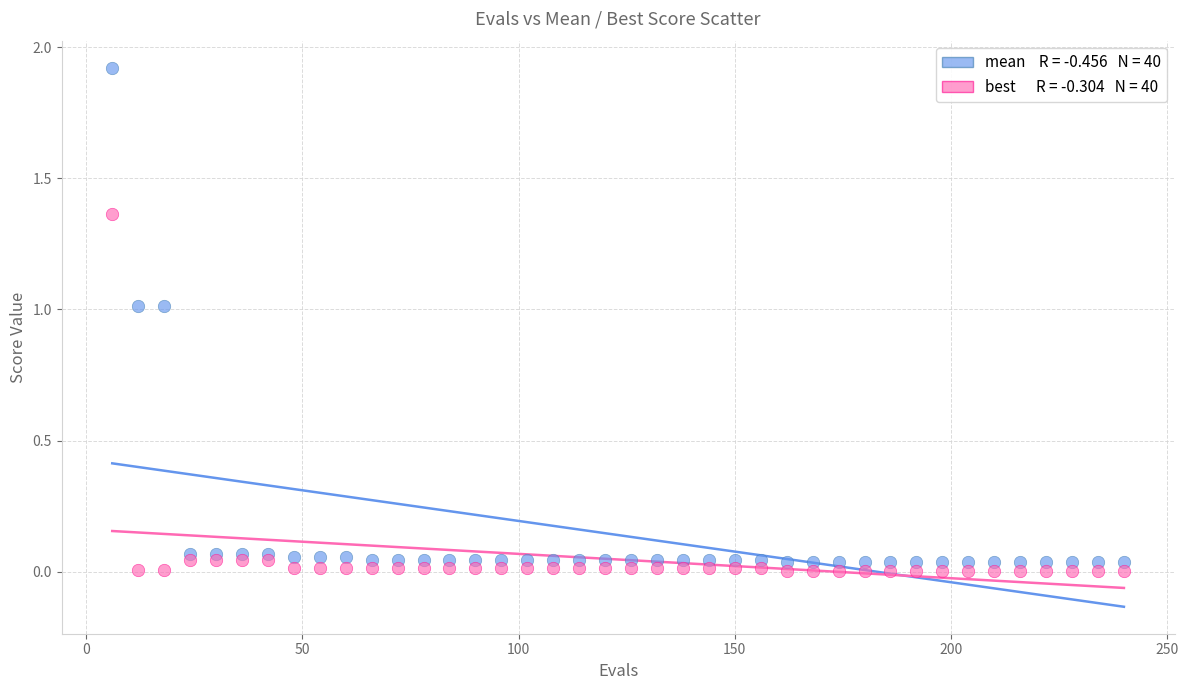

Across all data points, what is the range of Y values (max minus min)?

1.9